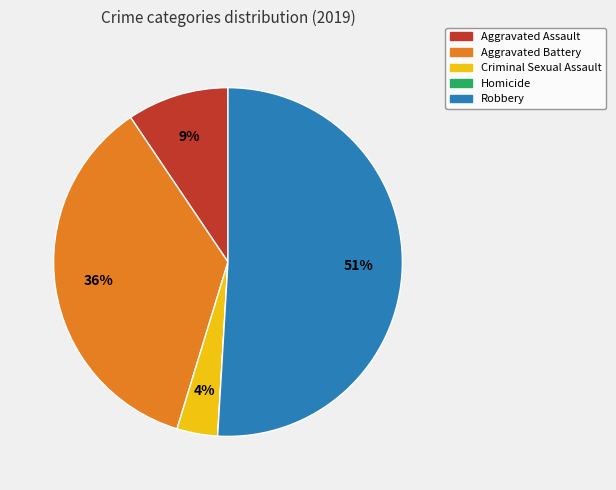

Is it true that Robbery is 51% of the pie?

True